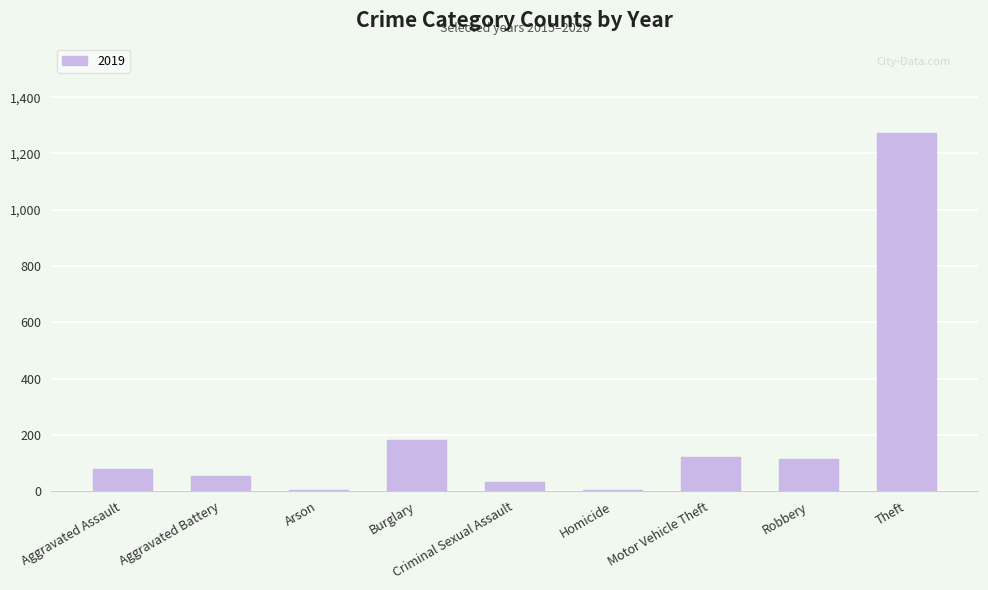

The value at Aggravated Assault is 80. True or false?

True